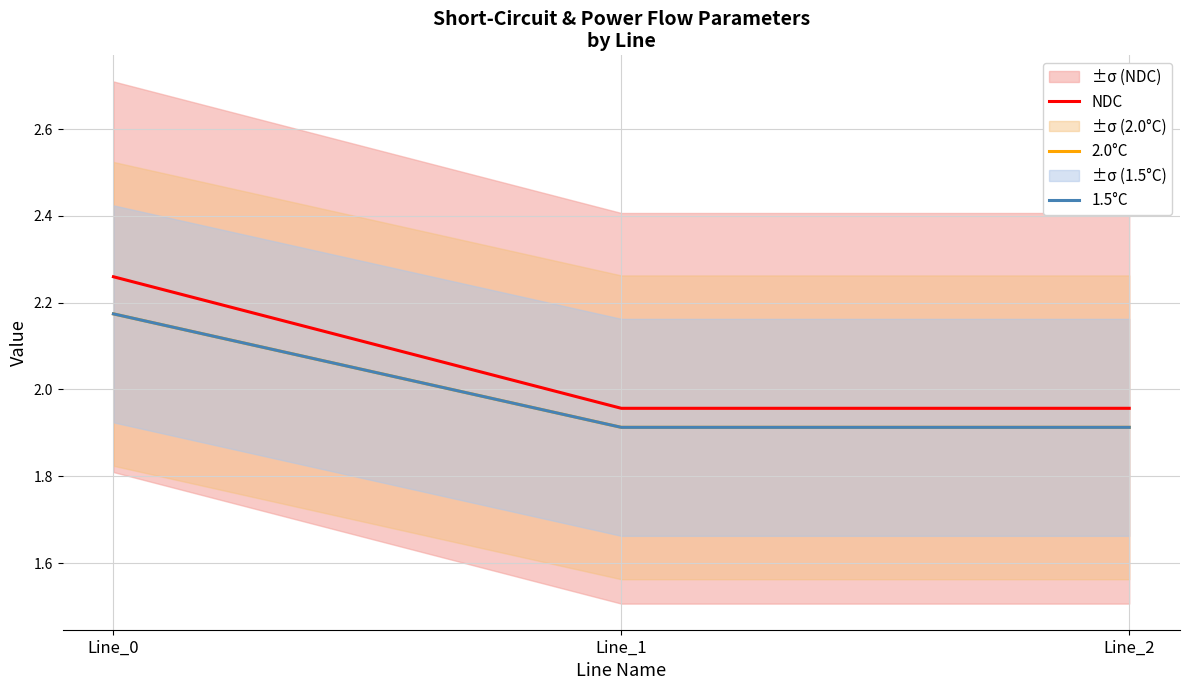

Which series has the largest total across all categories?

NDC